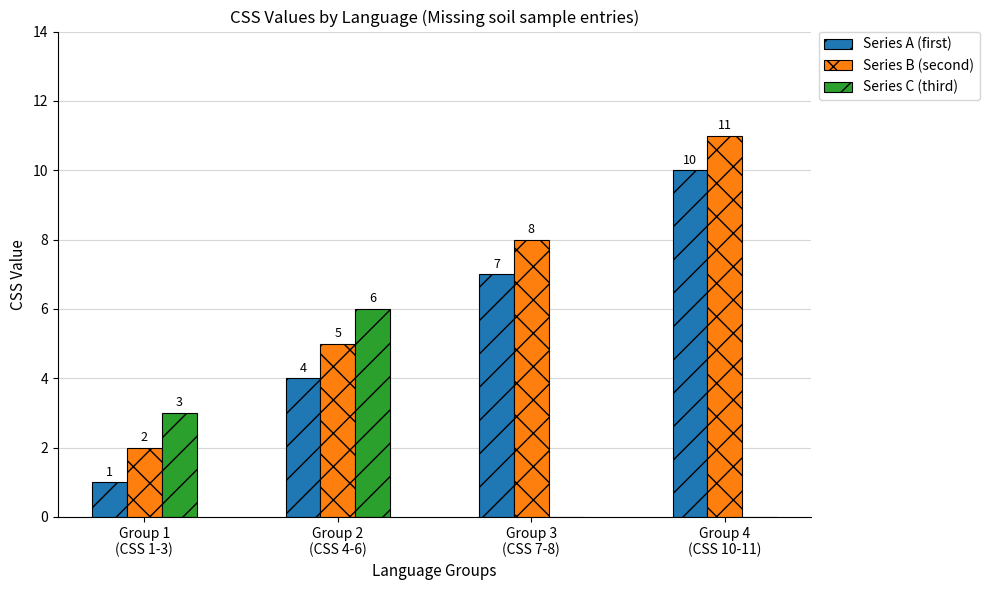

Count the number of data series in this chart.

3